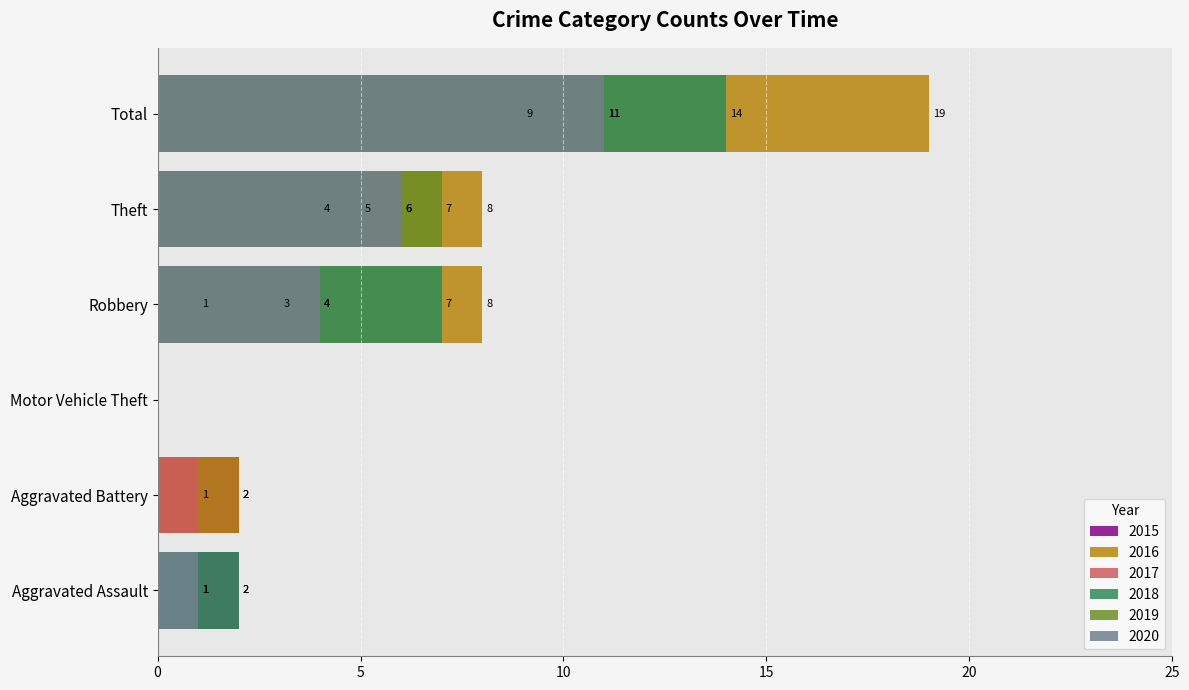

What is the sum of the 2019 values at Robbery and Motor Vehicle Theft?

4